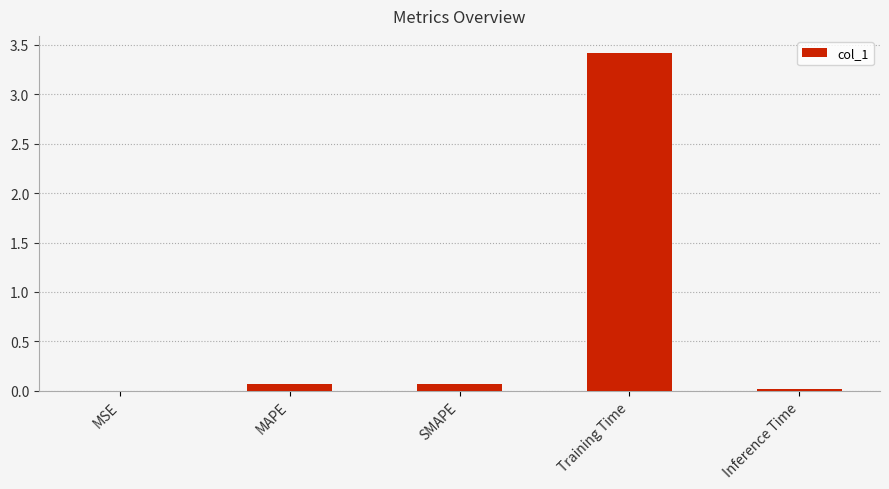

Between MSE and Training Time, which is larger?

Training Time